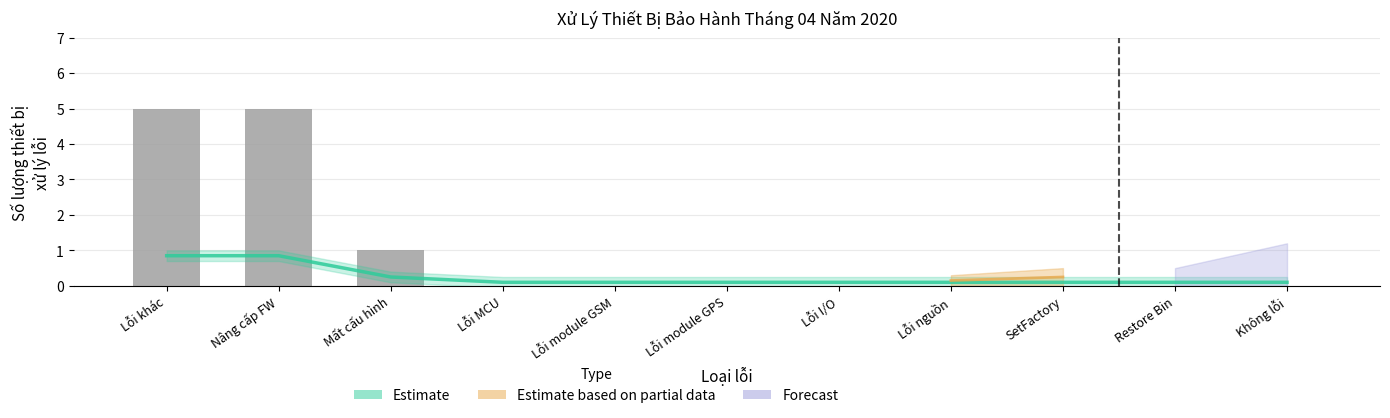

Reading left to right, transcribe all the data shown in this chart.

Estimate: 0.8	0.8	0.2	0.1	0.1	0.1	0.1	0.1	0.1	0.1	0.1
Số lượng lỗi: 5.0	5.0	1.0	0.0	0.0	0.0	0.0	0.0	0.0	0.0	0.0